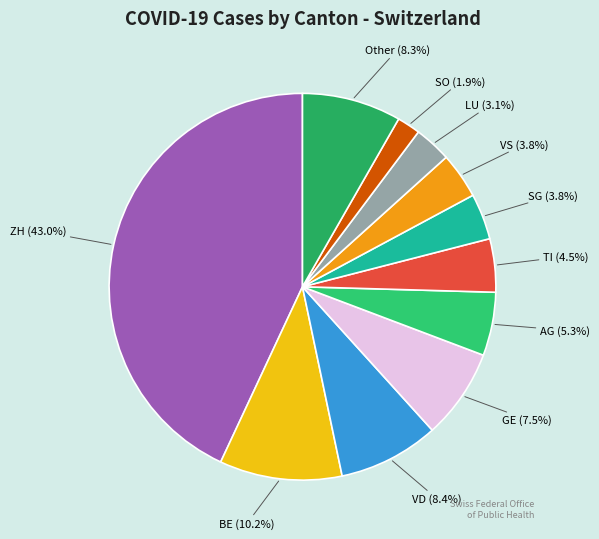

Which slice is the largest?

ZH